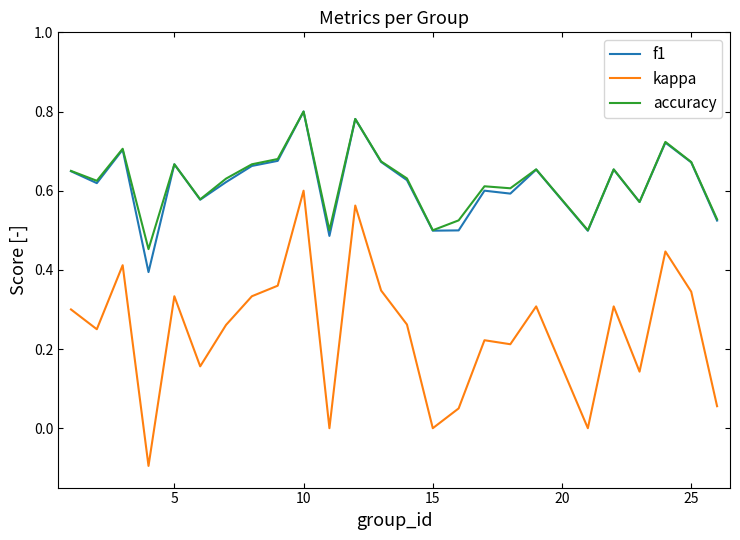

Which series has the largest range (max minus min)?

kappa